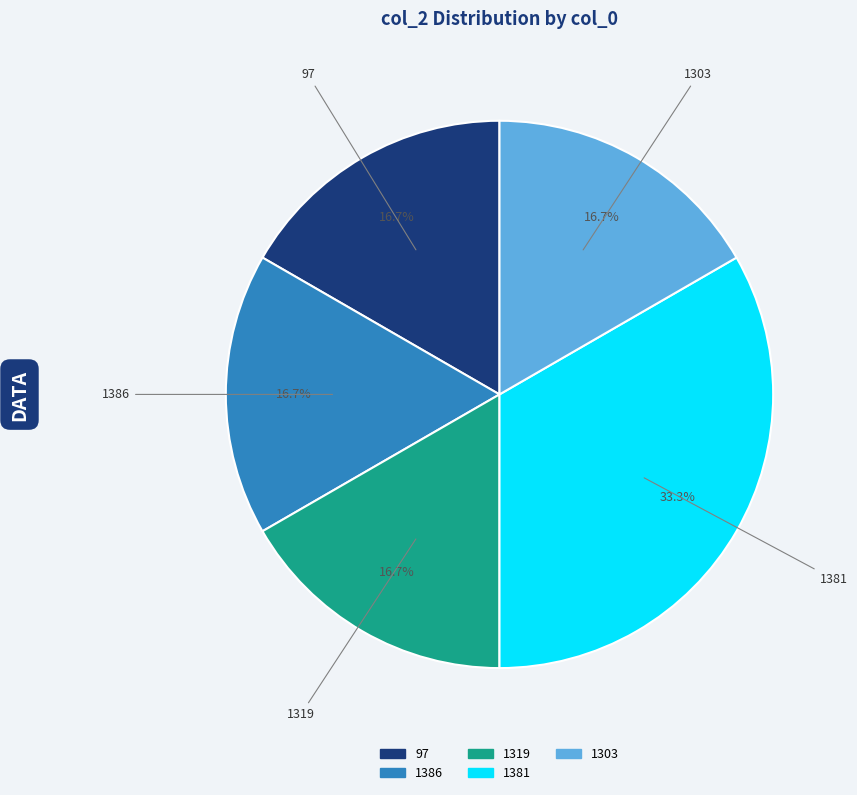

What percentage is the 1319 slice, to the nearest percent?

17%